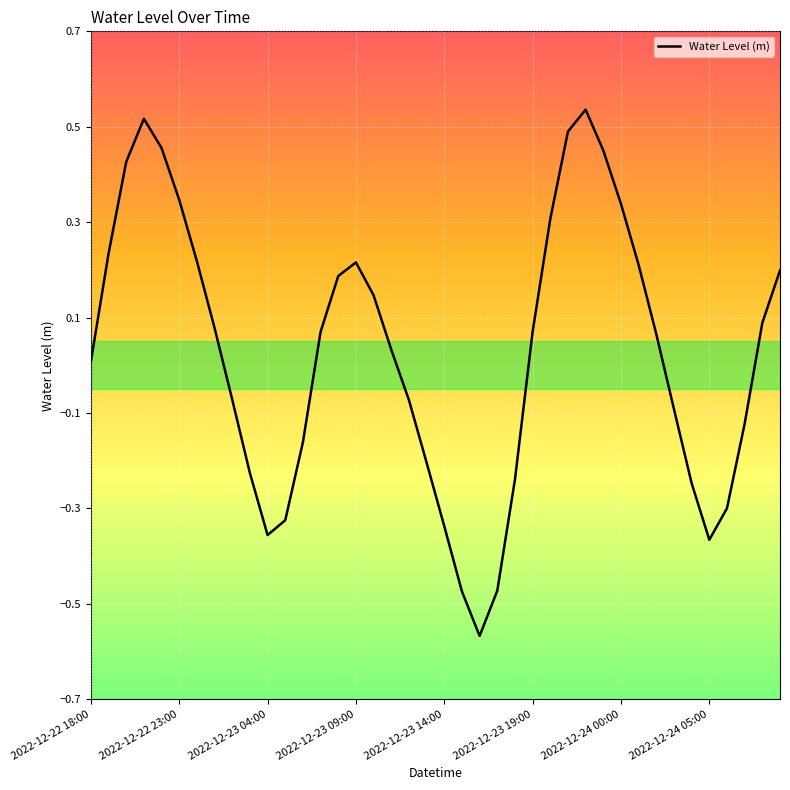

At which label does the data first exceed 0?

2022-12-22 18:00